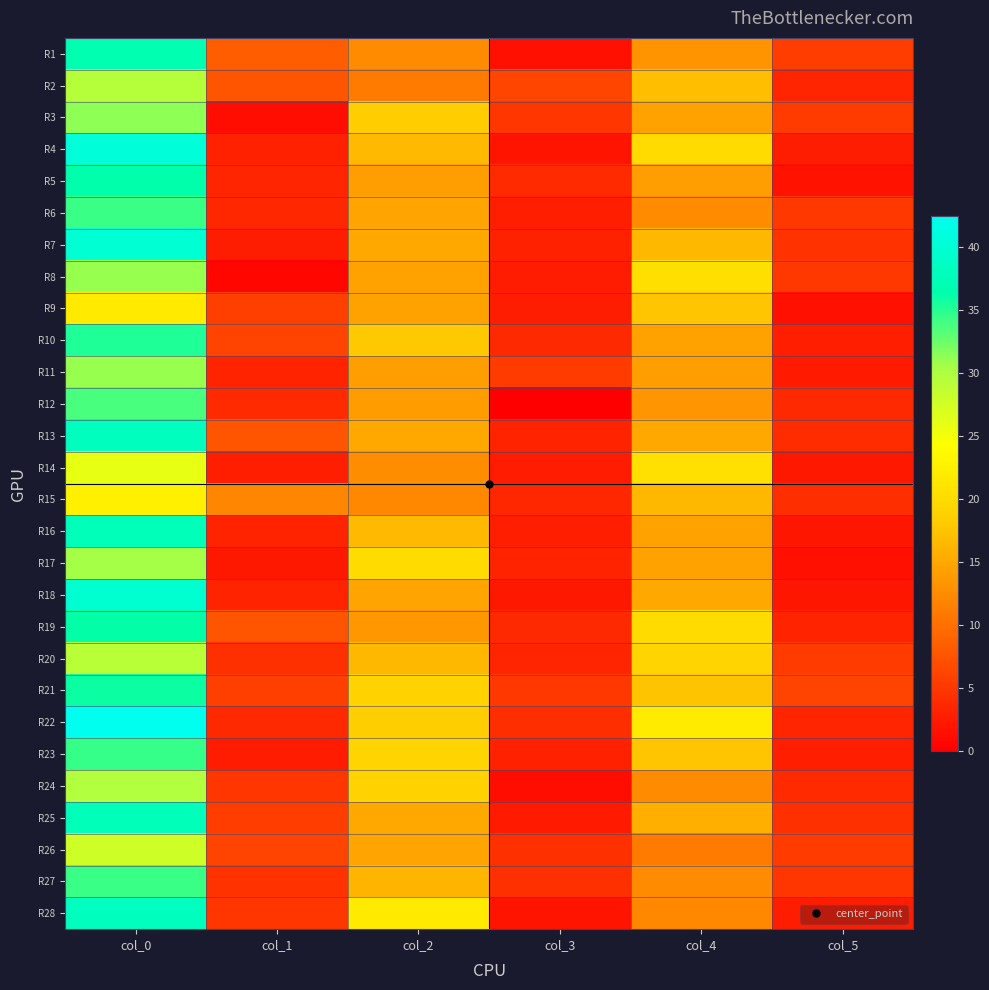

Between col_1 and col_0, which is larger?

col_0